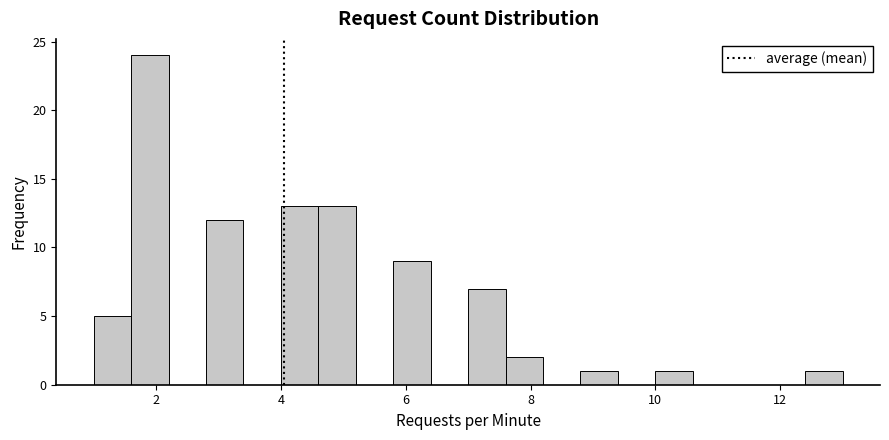

Read against the x-axis, roughly where is the centre of the tallest bar?

2.0